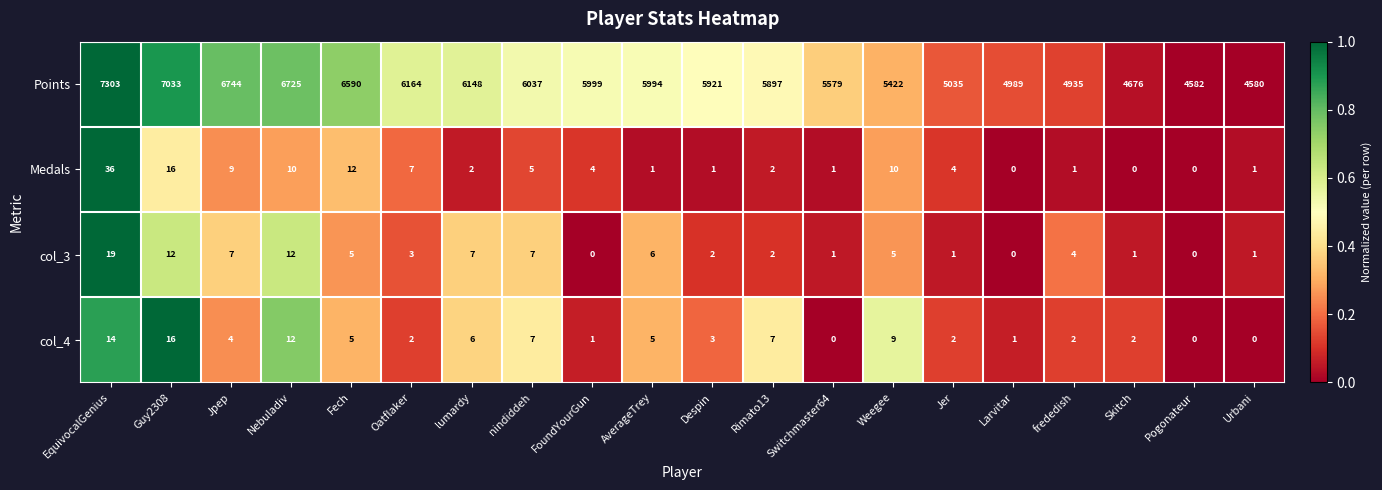

The Points series shows 9792 at Oatflaker. True or false?

False